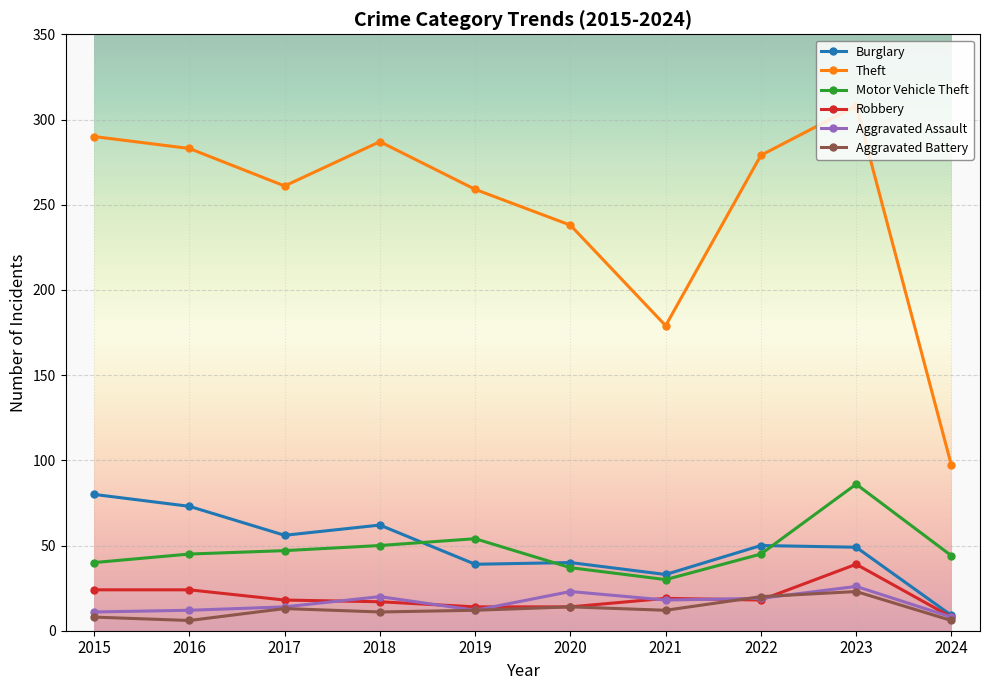

Which series has the widest spread of values?

Theft